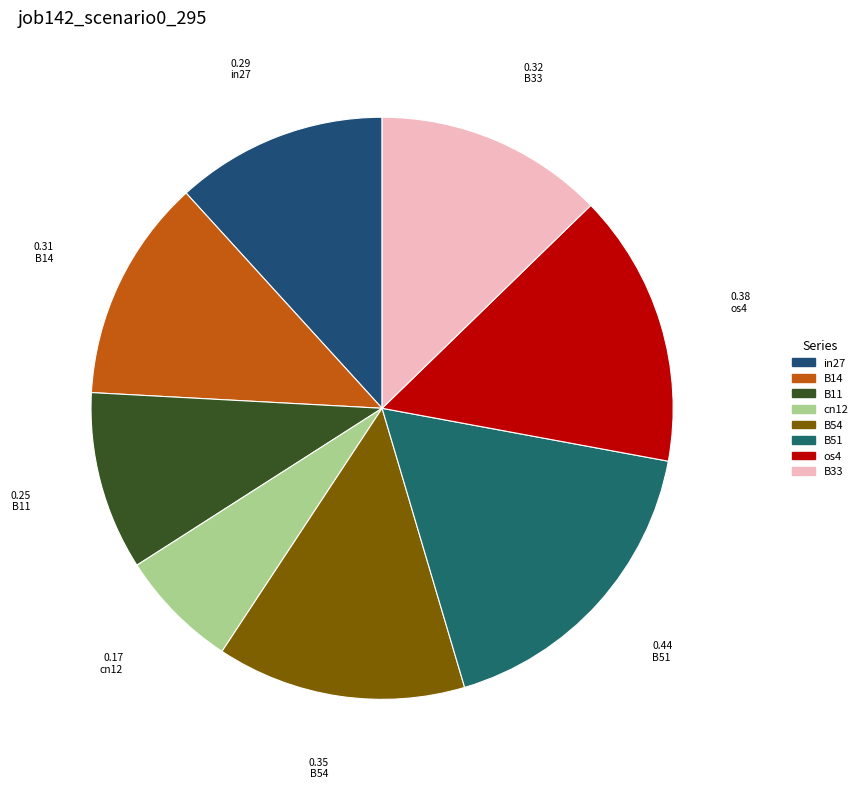

To the nearest percent, what portion does B33 represent?

13%